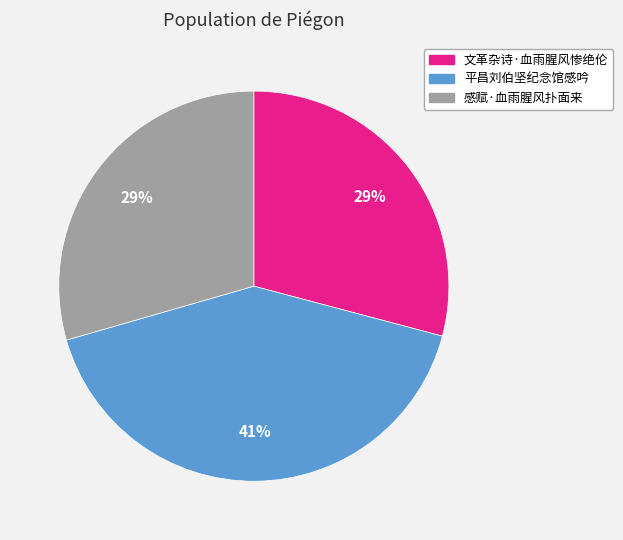

Which slice is the largest?

平昌刘伯坚纪念馆感吟